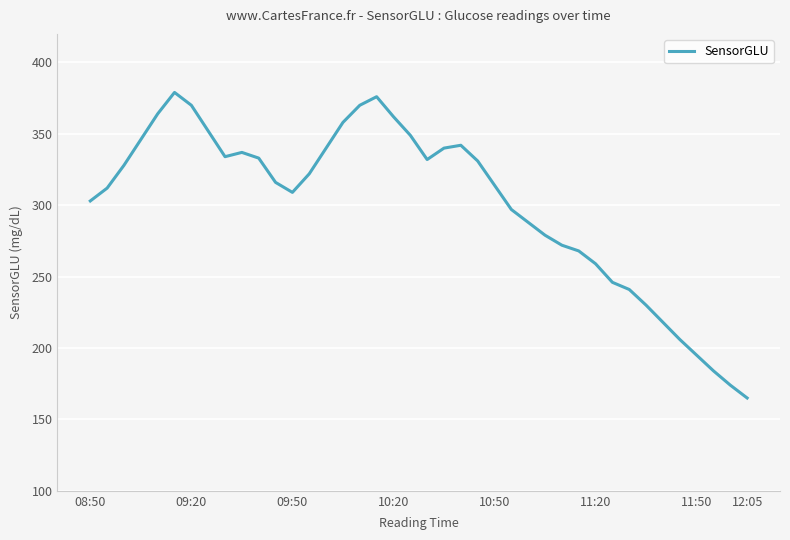

What is the minimum value shown in the chart?

165